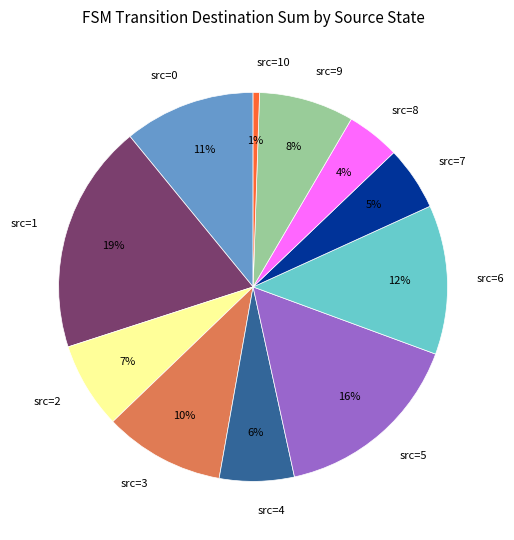

Which slice is the smallest?

src=10